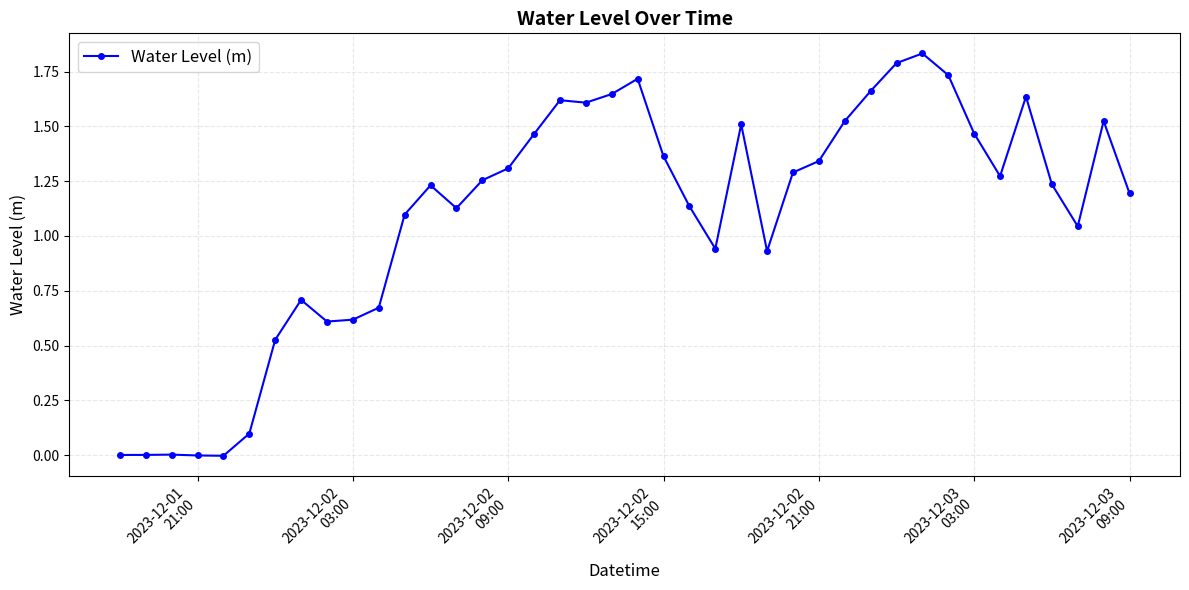

True or false: there are more than 0 points higher than both neighbors.

True